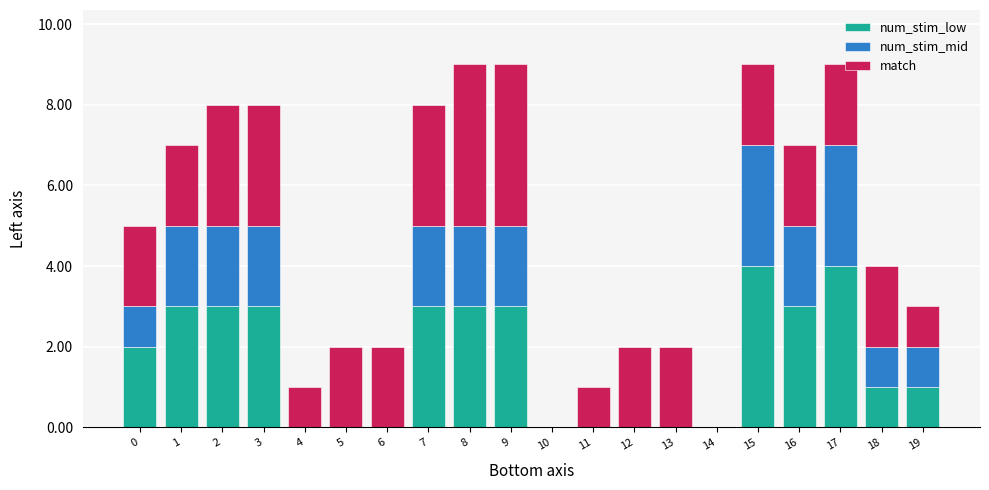

Is it true that num_stim_low equals 0 at 13?

True